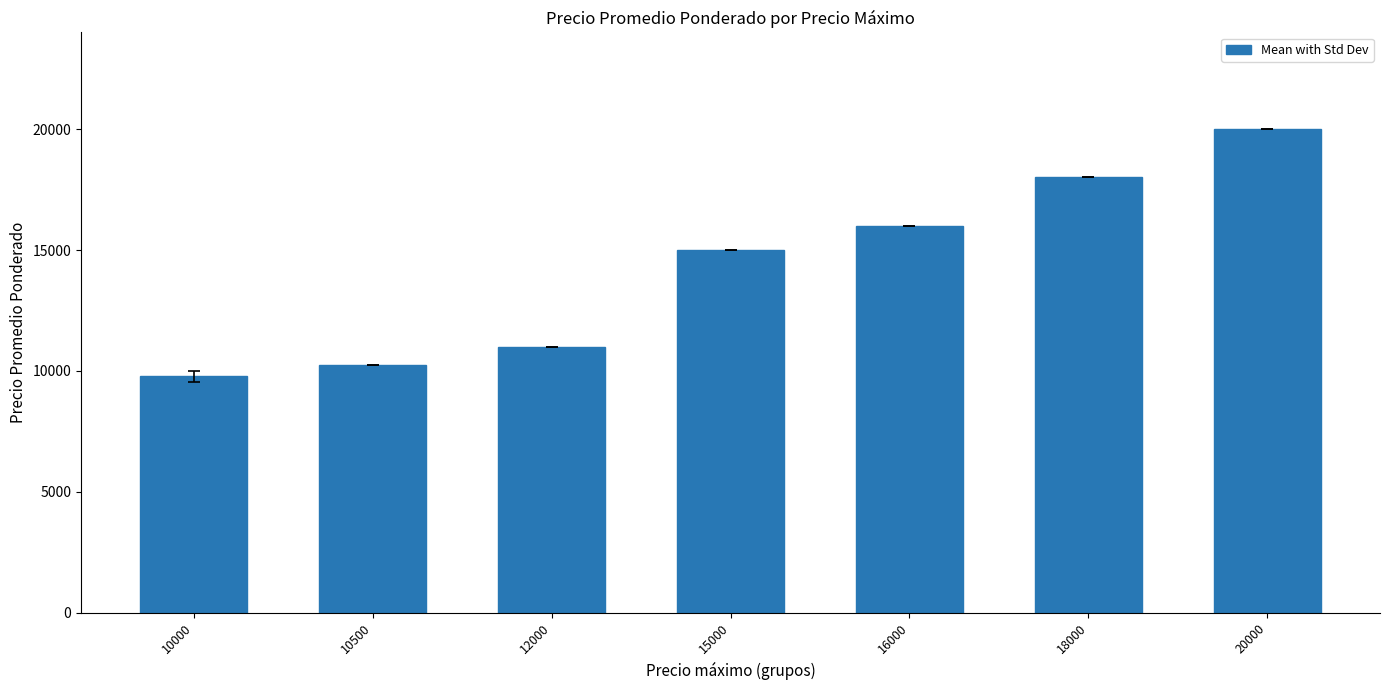

What is the approximate value at 12000?

11000.0